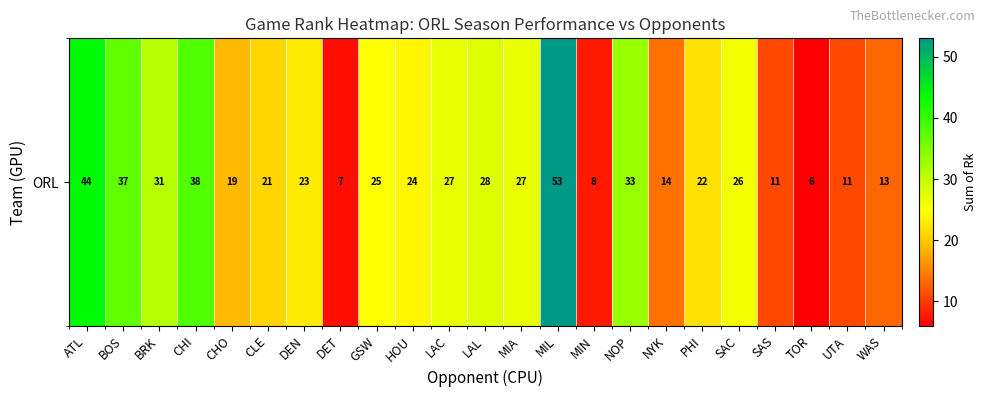

List the labels in order of value, largest first.

MIL, ATL, CHI, BOS, NOP, BRK, LAL, LAC, MIA, SAC, GSW, HOU, DEN, PHI, CLE, CHO, NYK, WAS, SAS, UTA, MIN, DET, TOR